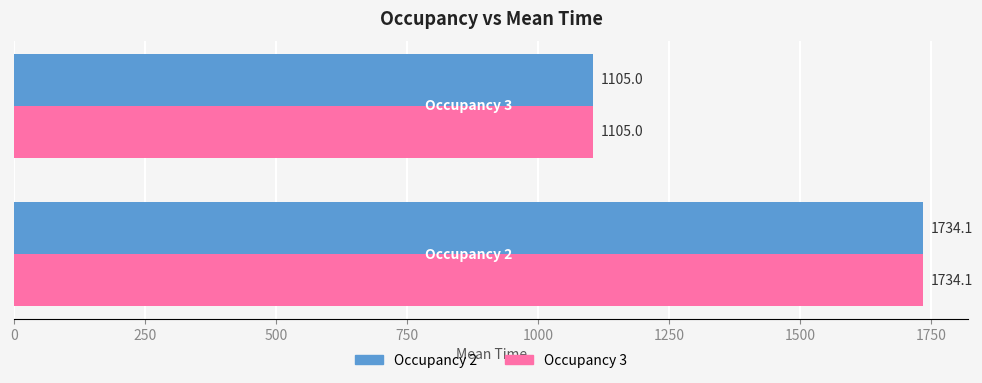

What is the maximum value for Occupancy 2?

1734.1